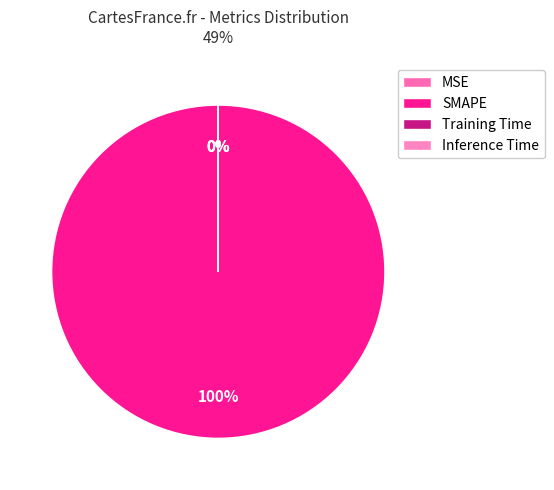

How many segments does this pie chart have?

4